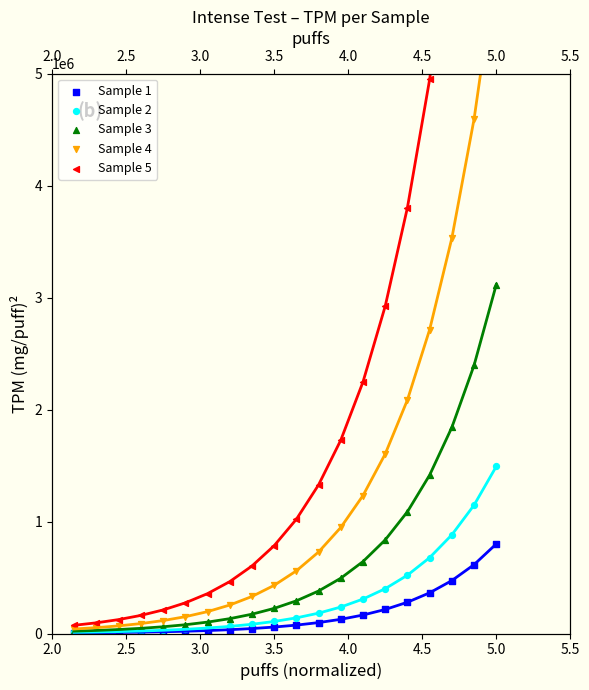

At which category is the sum across all series the highest?

5.0